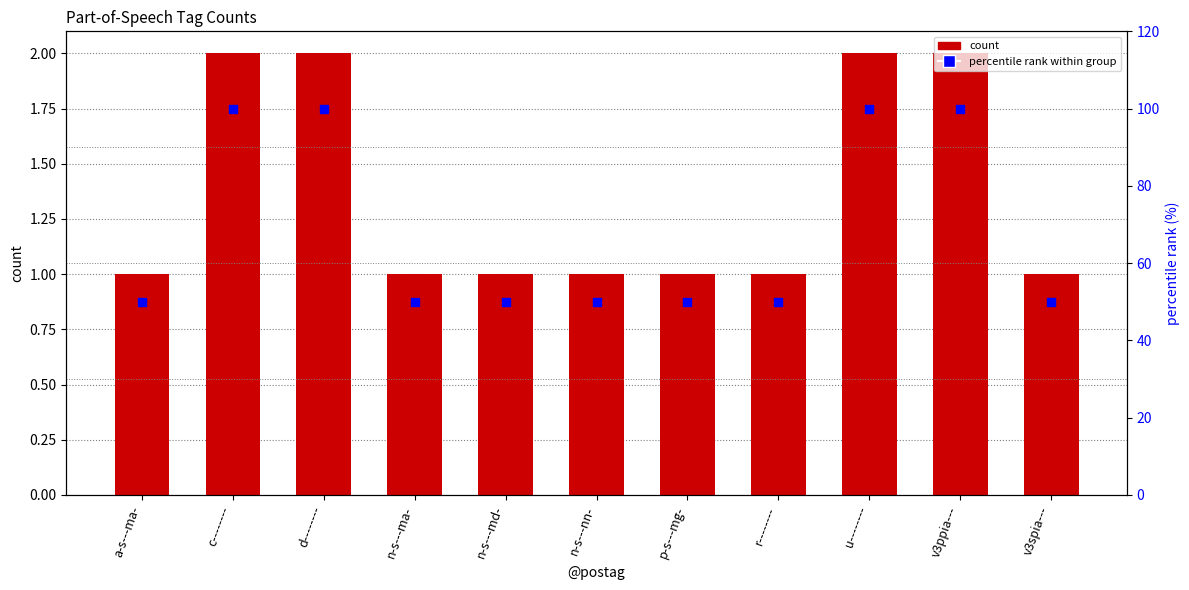

Is the value of count at n-s---md- greater than the value of percentile rank within group at v3ppia---?

No